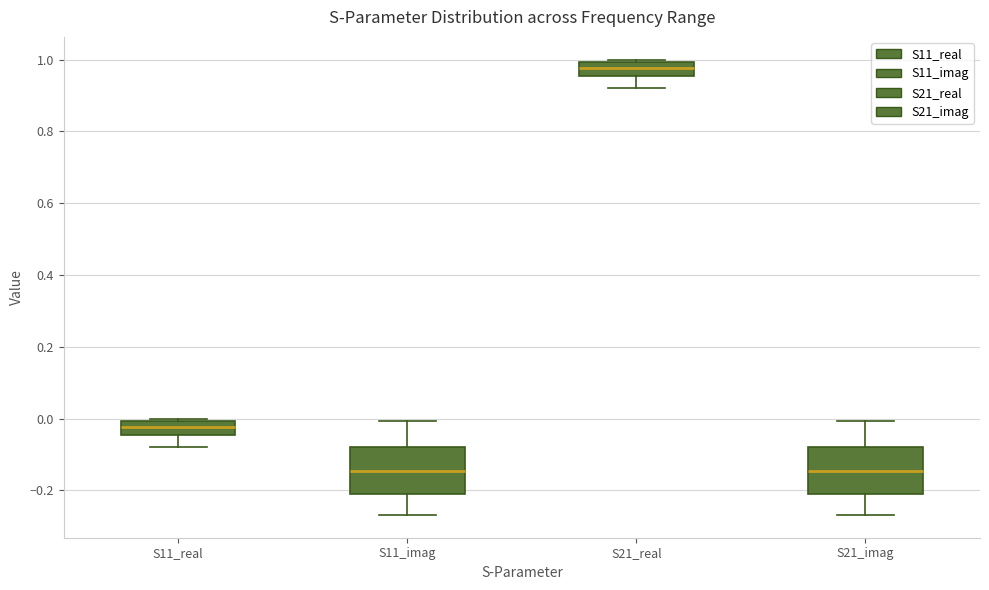

Reading left to right, transcribe this box plot: for each box, give where its median line is, the range the box spans, and where its two whiskers end, as read against the y-axis. The values are not printed on the chart, so give them approximately, as read against the axis.

S11_real: median -0.02, box -0.04 to 0.00, whiskers -0.08 to 0.00 (just above the box's upper edge)
S11_imag: median -0.14, box -0.20 to -0.08, whiskers -0.26 to 0.00
S21_real: median 0.98, box 0.96 to 1.00, whiskers 0.92 to 1.00 (just above the box's upper edge)
S21_imag: median -0.14, box -0.22 to -0.08, whiskers -0.26 to 0.00